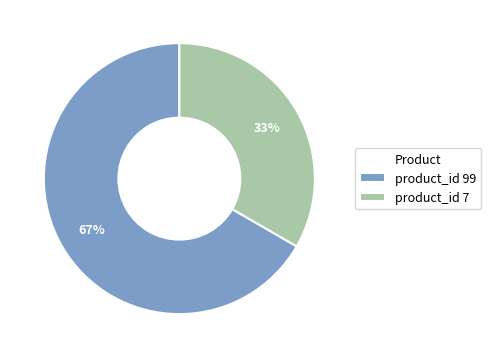

How many segments does this pie chart have?

2